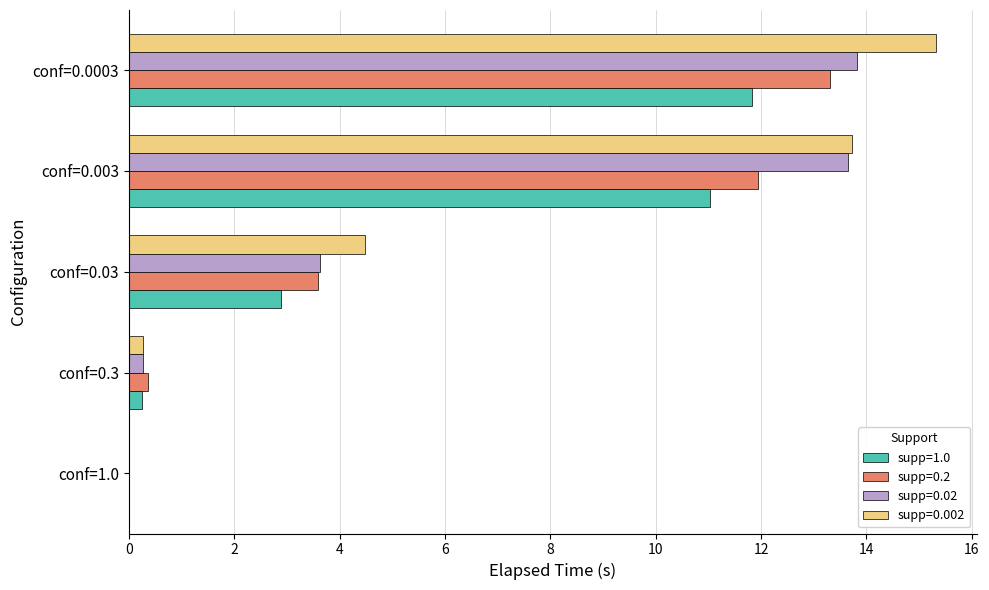

At which category is the sum across all series the highest?

conf=0.0003